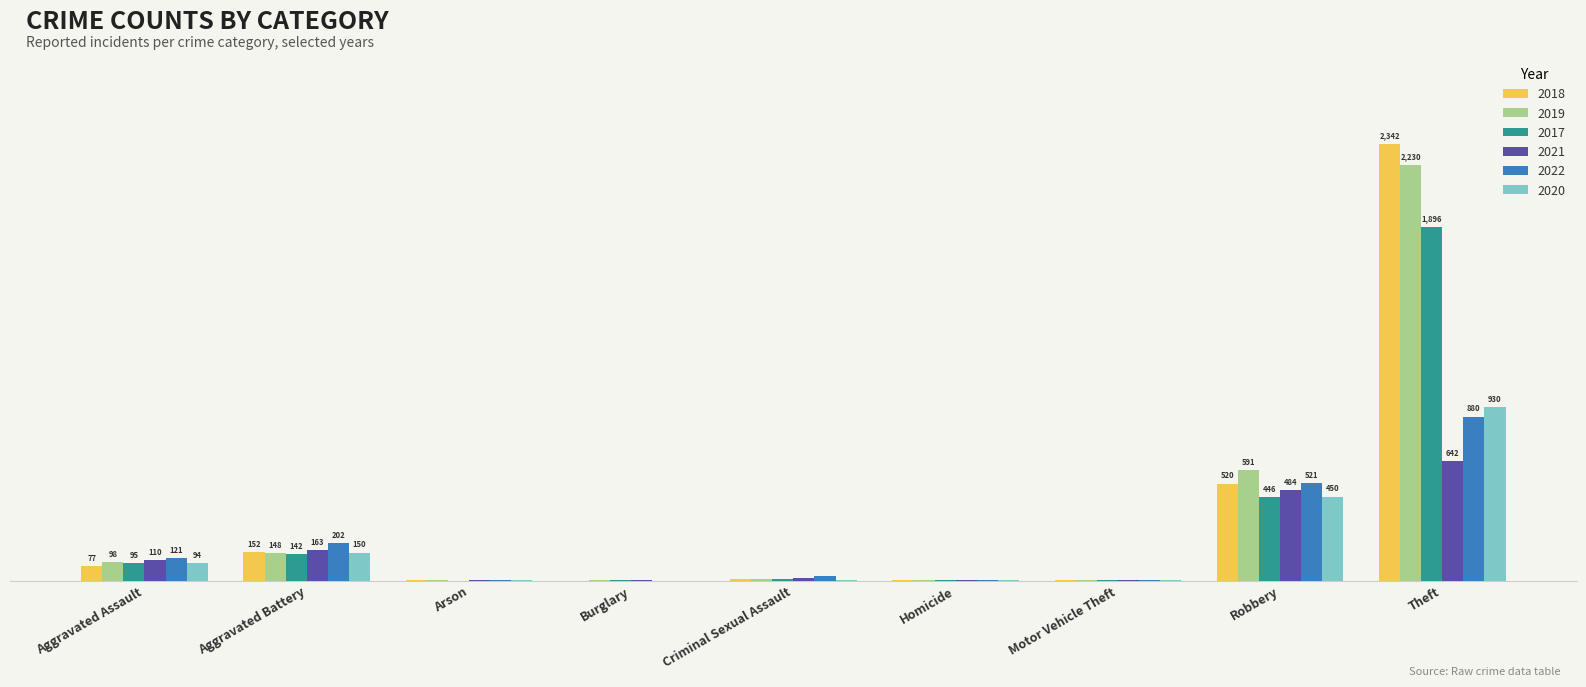

What is the sum of all 2022 values?

1760